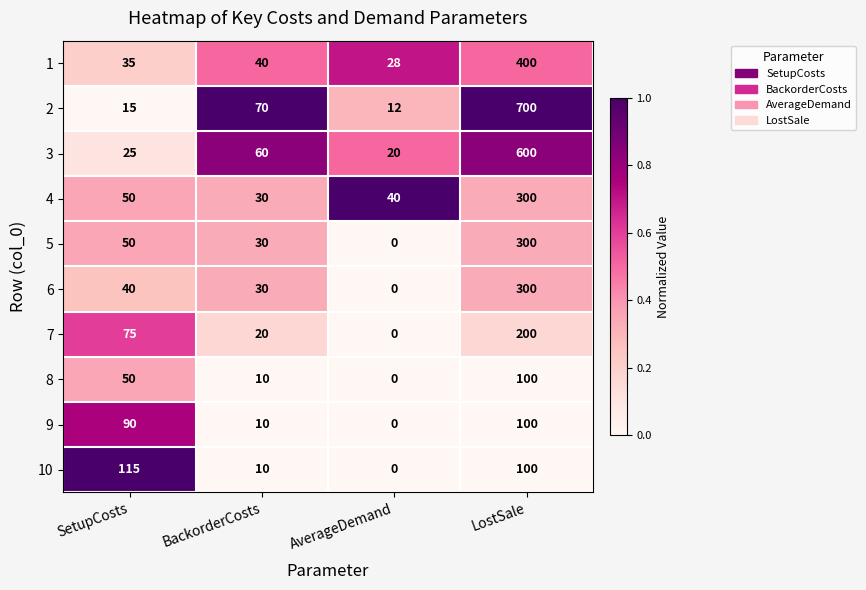

At which category is the sum across all series the highest?

LostSale